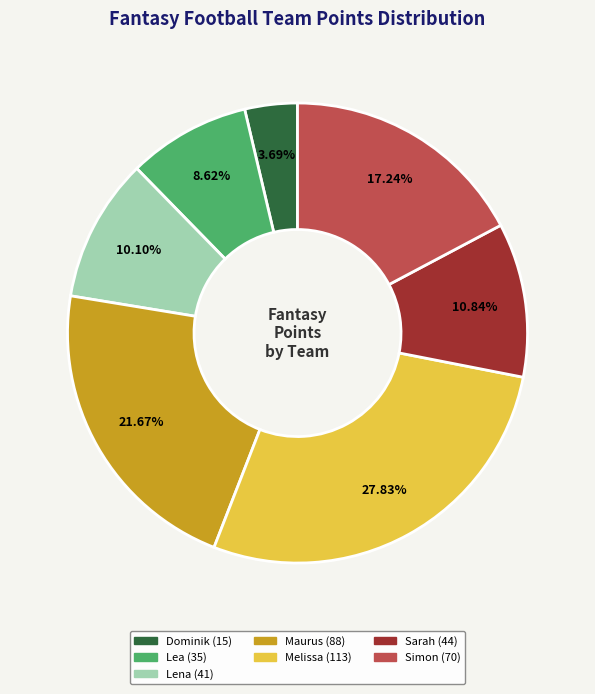

Approximately how many times larger is the value at Maurus (88) compared to Dominik (15)?

5.9